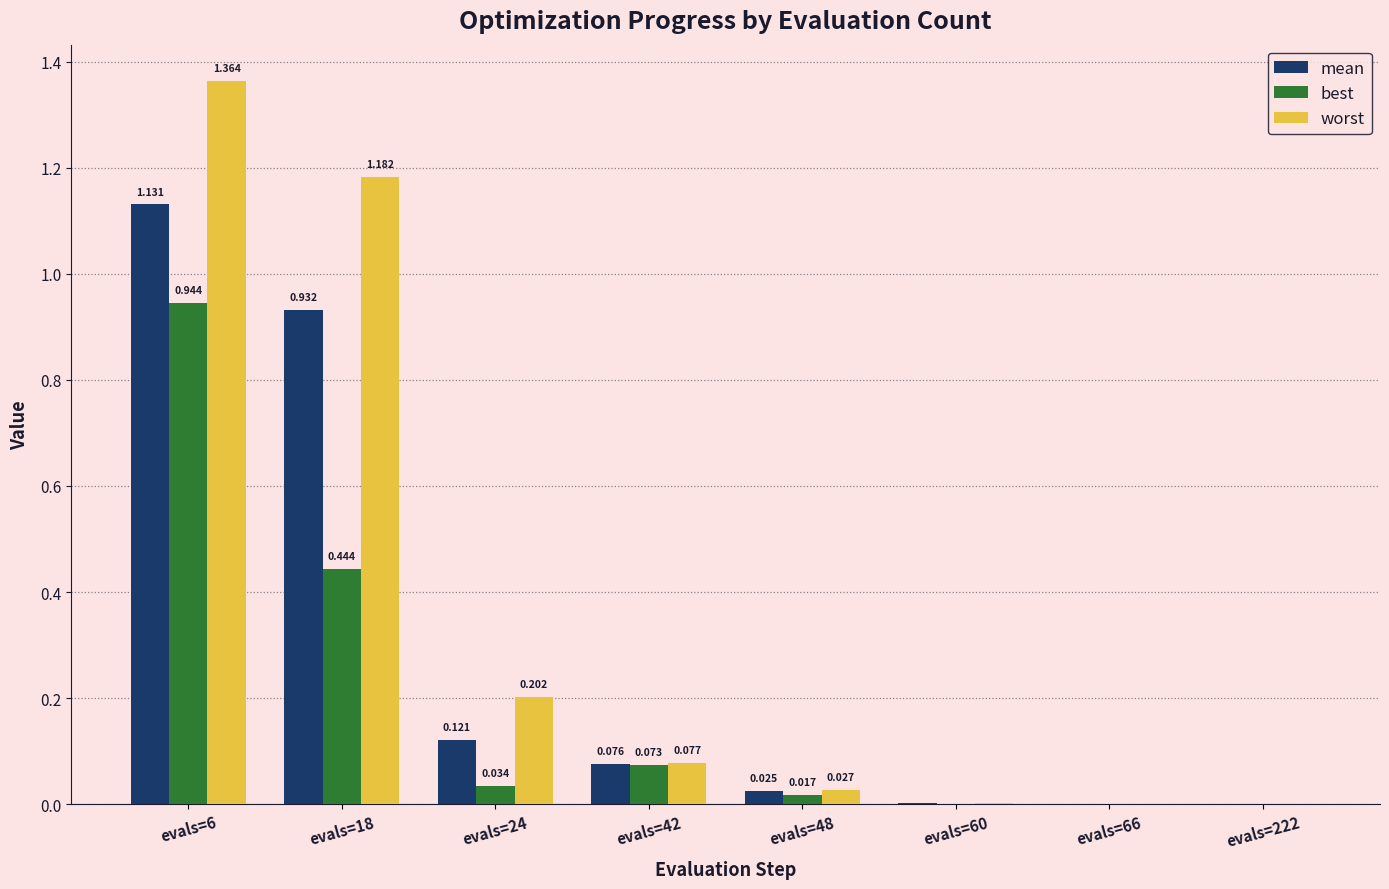

Which category has the highest value in the worst series?

evals=6